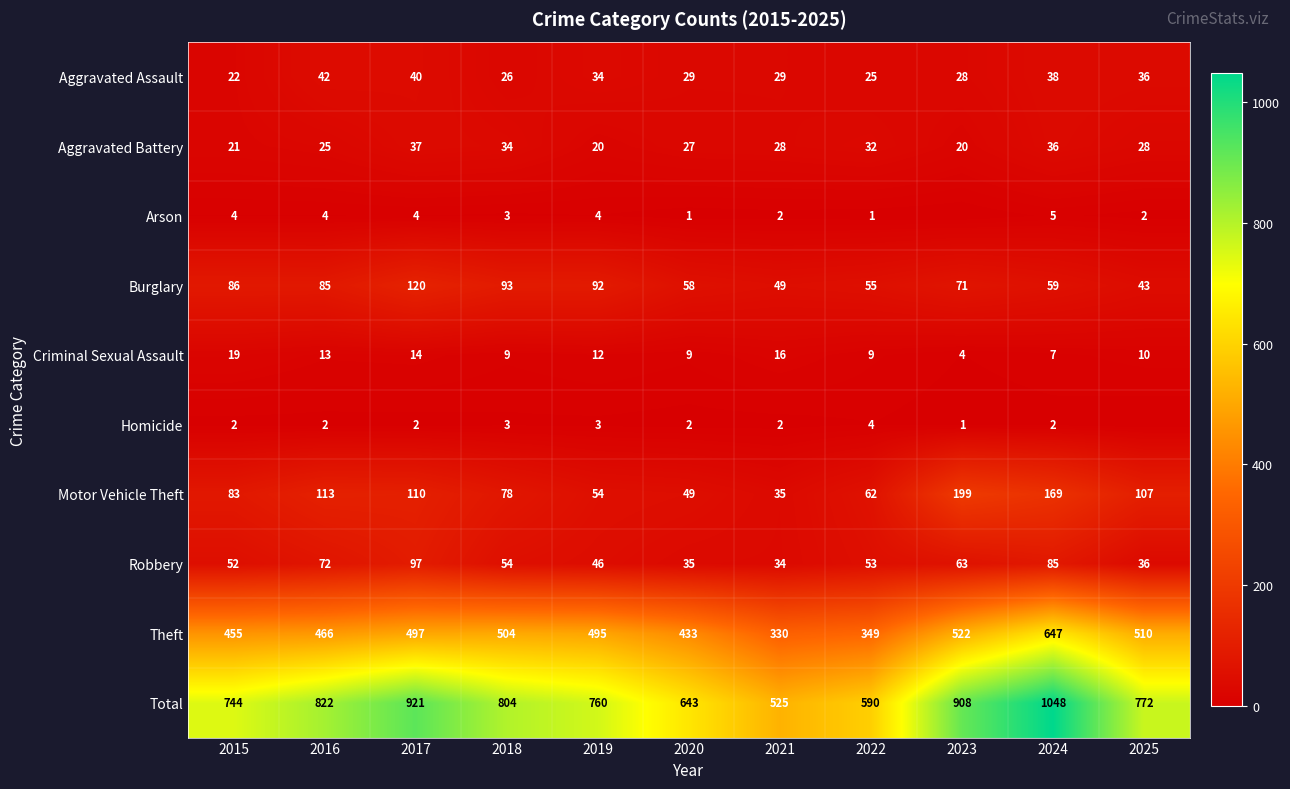

Where is Robbery nearest to the value 65?

2023